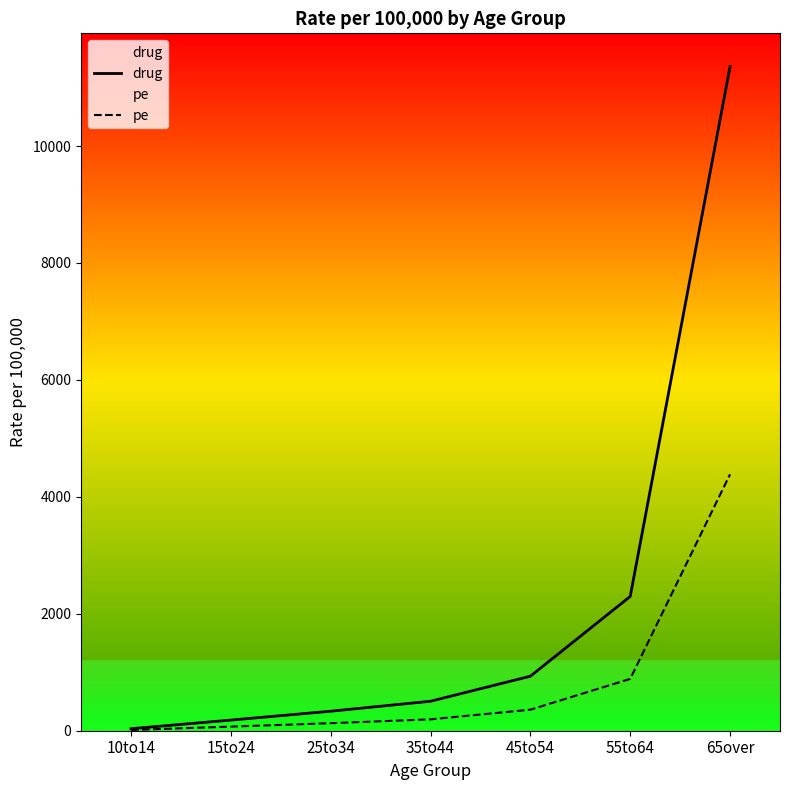

What is the average value of the pe series?

862.8